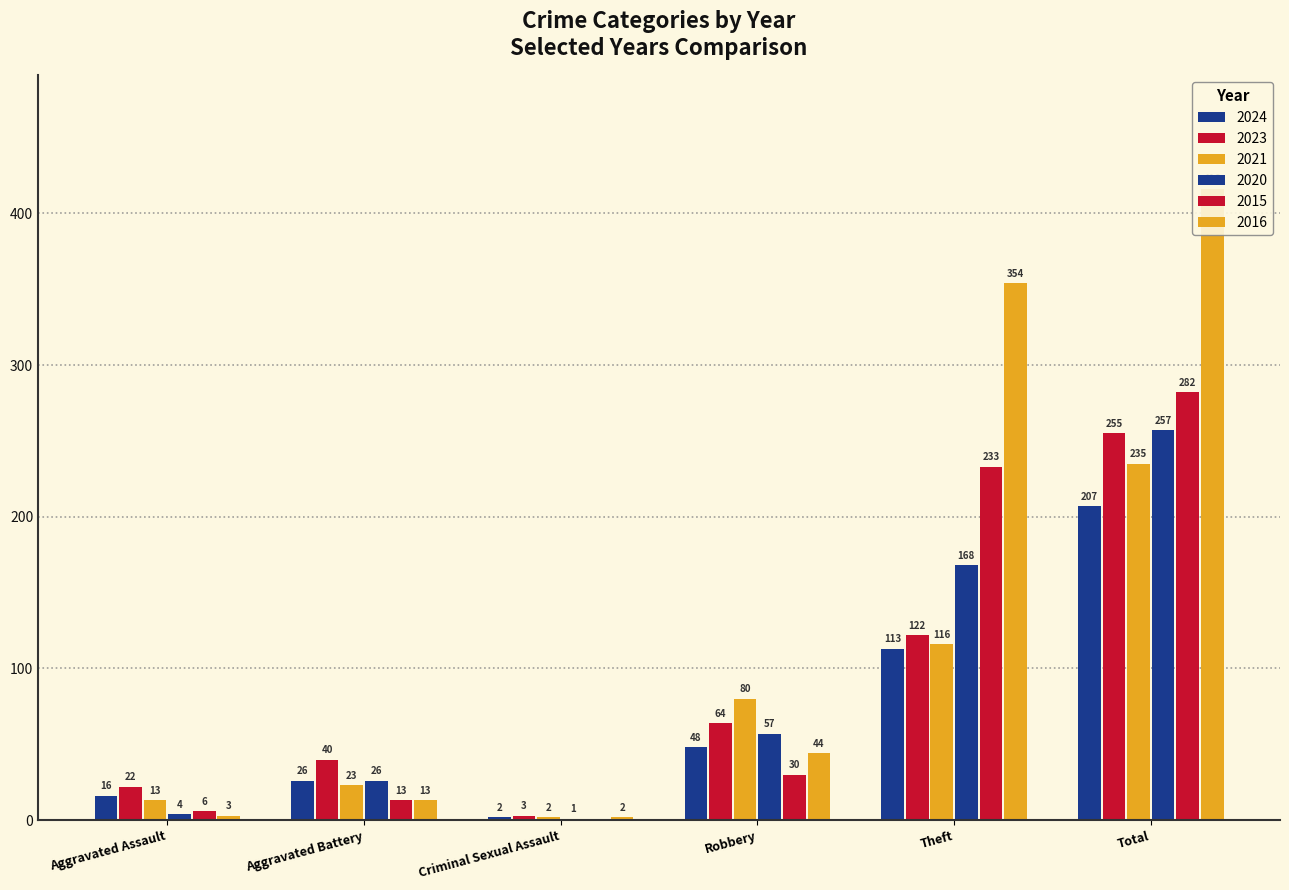

How many data points in 2024 are above 48?

2